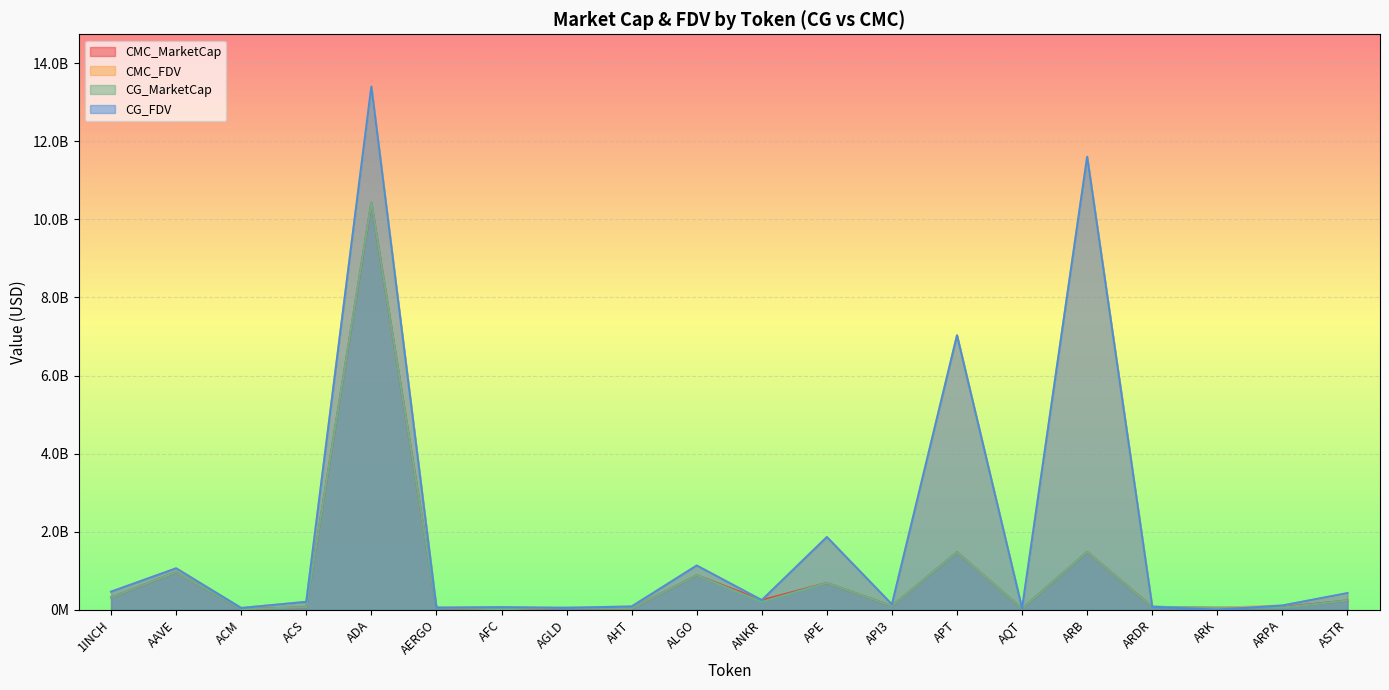

Which series has the largest range (max minus min)?

CG_FDV